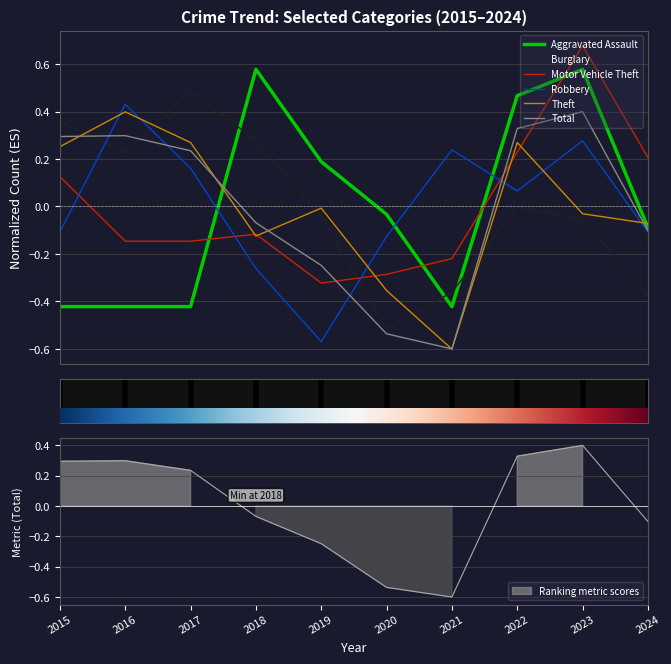

Which series ends up on top after the final intersection of Burglary and Motor Vehicle Theft?

Motor Vehicle Theft